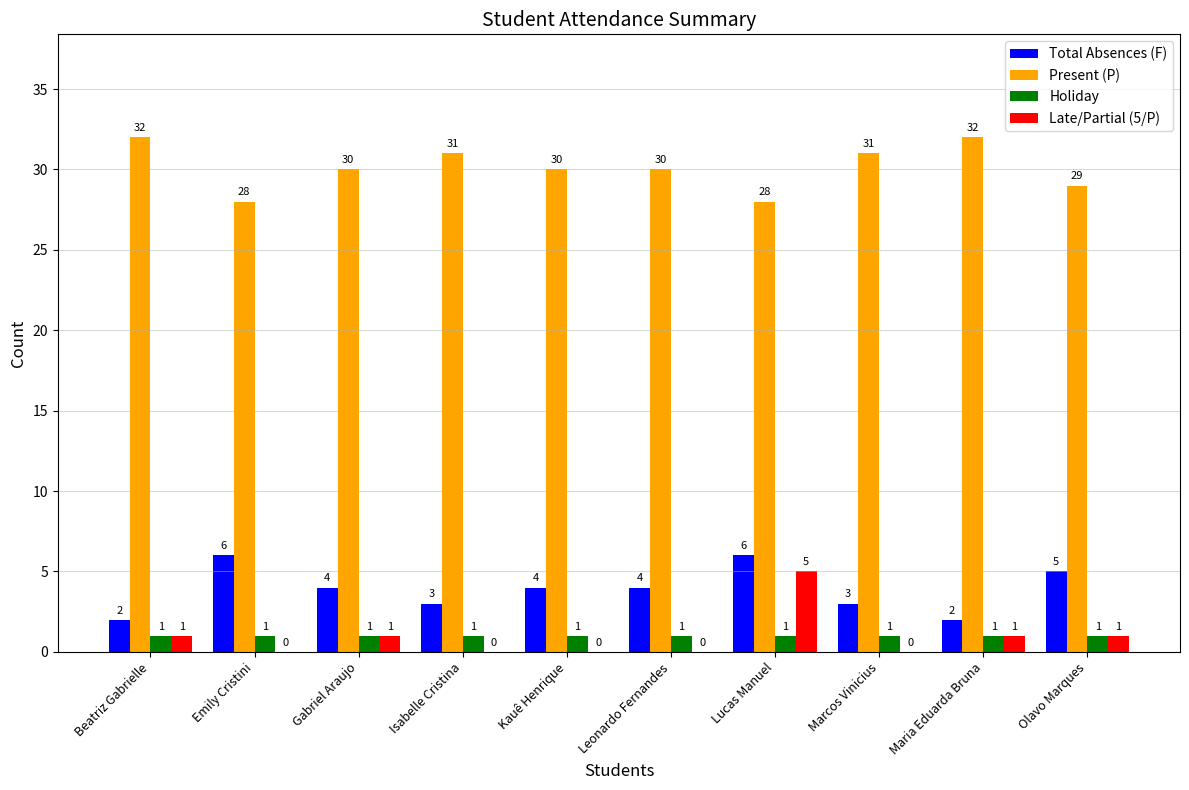

At which label does Late/Partial (5/P) reach its peak?

Lucas Manuel